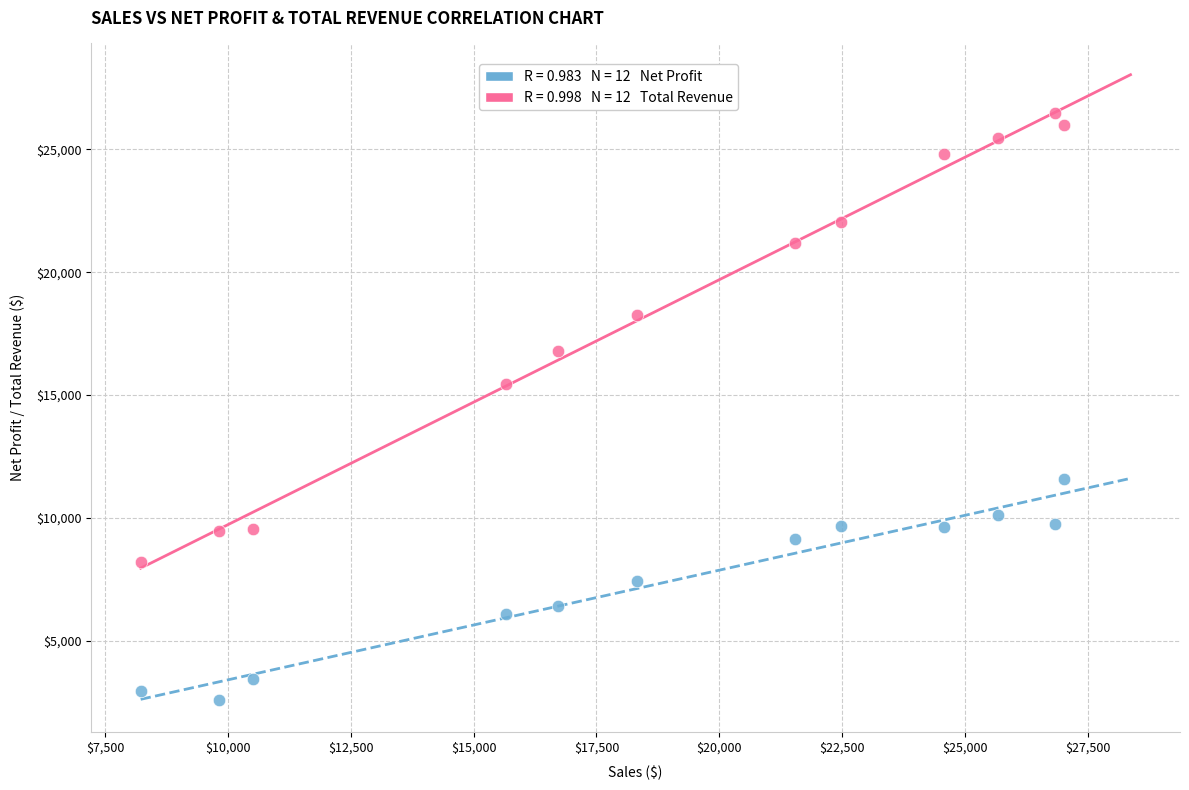

Across all data points, what is the range of X values (max minus min)?

18802.1